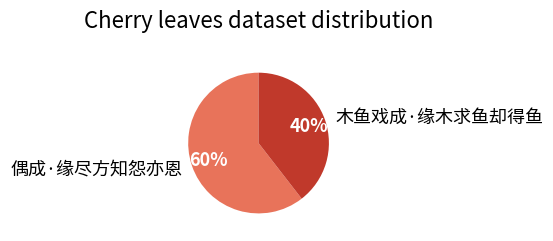

Between 偶成·缘尽方知怨亦恩 and 木鱼戏成·缘木求鱼却得鱼, which is larger?

偶成·缘尽方知怨亦恩